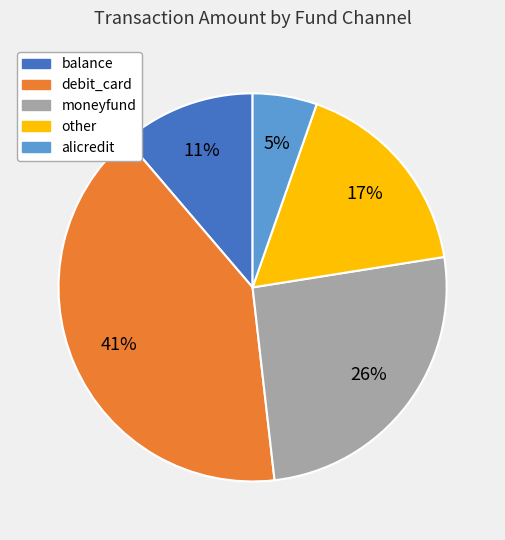

Is there any slice that represents more than half of the pie?

No